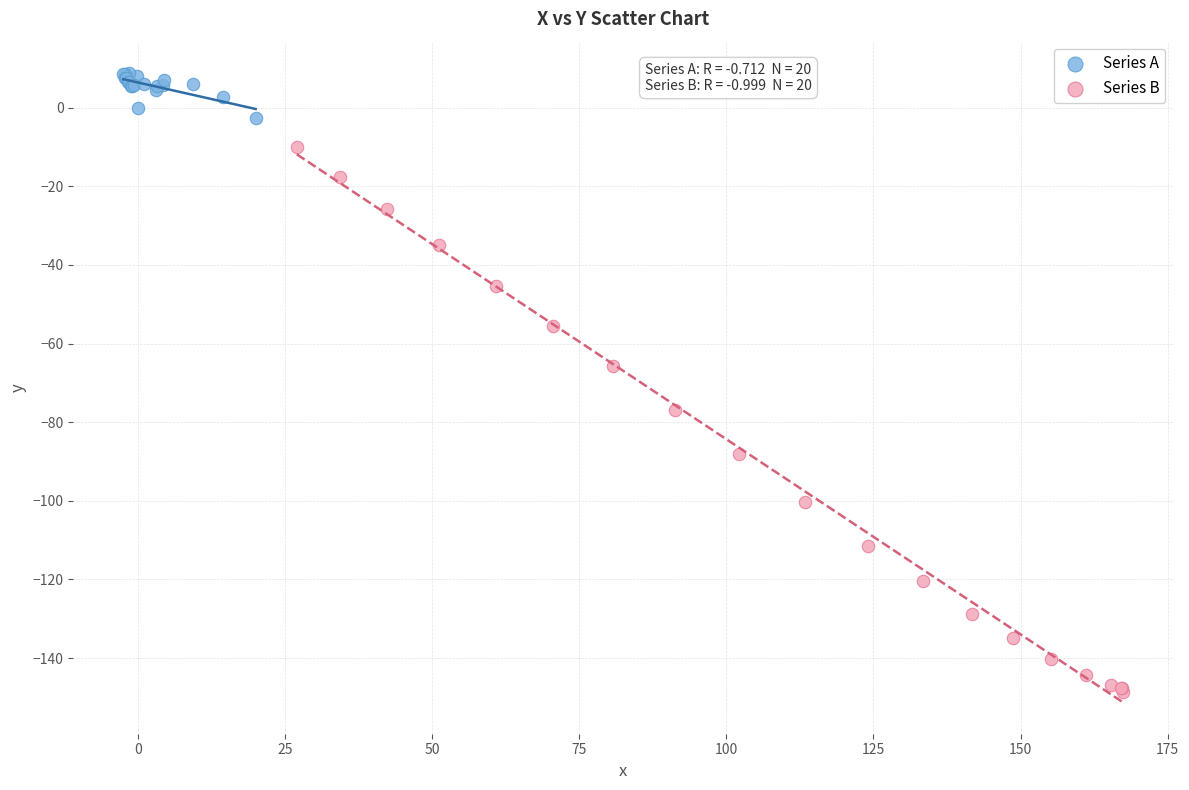

Which series has the widest spread of Y values?

Series B